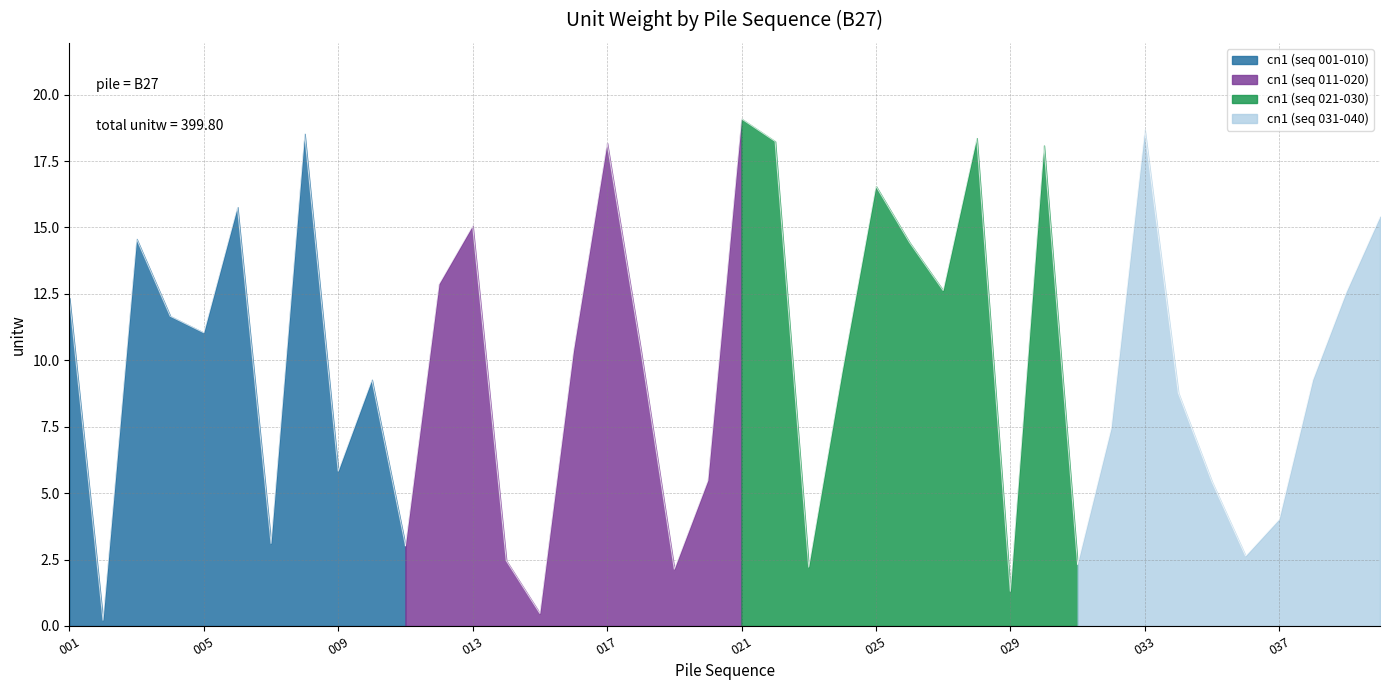

Reading left to right, list all the values displayed in this chart.

12.3	0.2	14.6	11.7	11.0	15.8	3.1	18.5	5.8	9.3	3.0	12.9	15.1	2.5	0.5	10.3	18.2	10.4	2.1	5.5	19.1	18.2	2.2	9.6	16.6	14.4	12.6	18.4	1.3	18.1	2.3	7.4	18.7	8.8	5.4	2.6	4.0	9.3	12.6	15.4